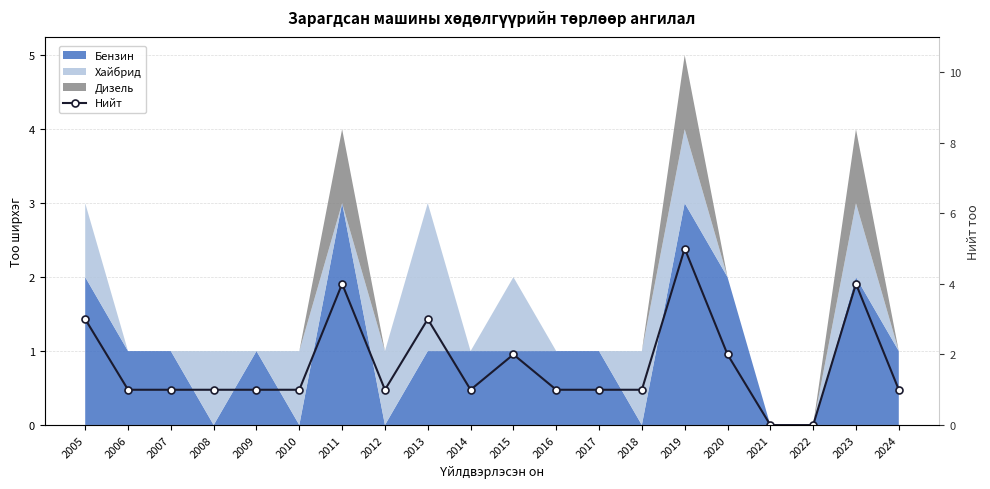

Where does the data first go above 1?

2005